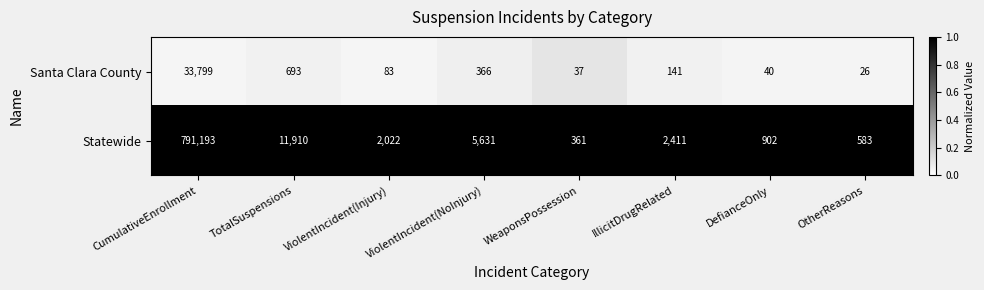

Which label corresponds to the largest value in the chart?

CumulativeEnrollment